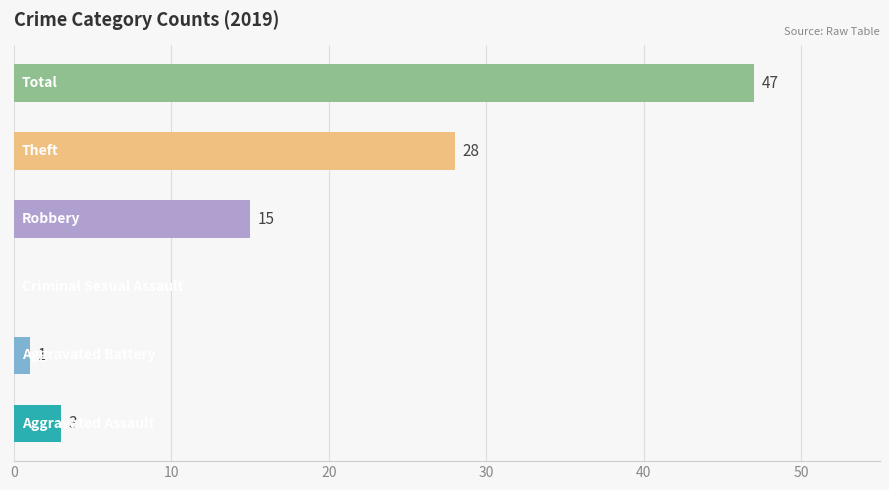

What is the greatest value displayed?

47